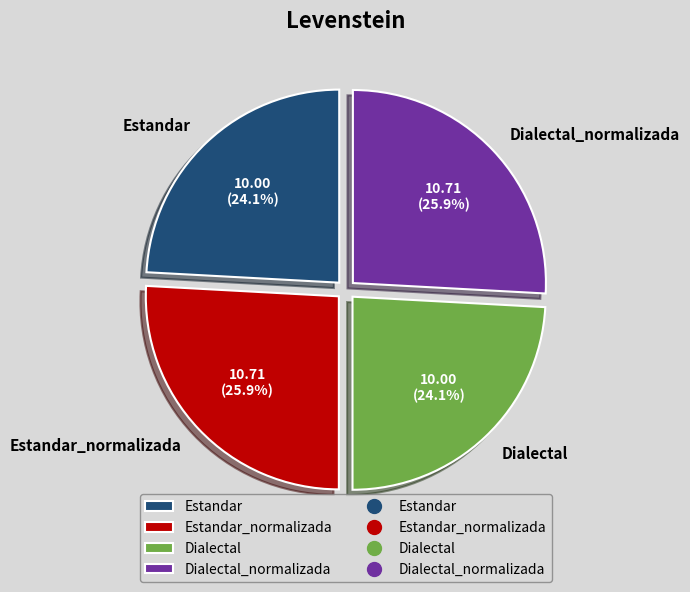

Approximately how many times larger is the value at Estandar compared to Dialectal?

1.0